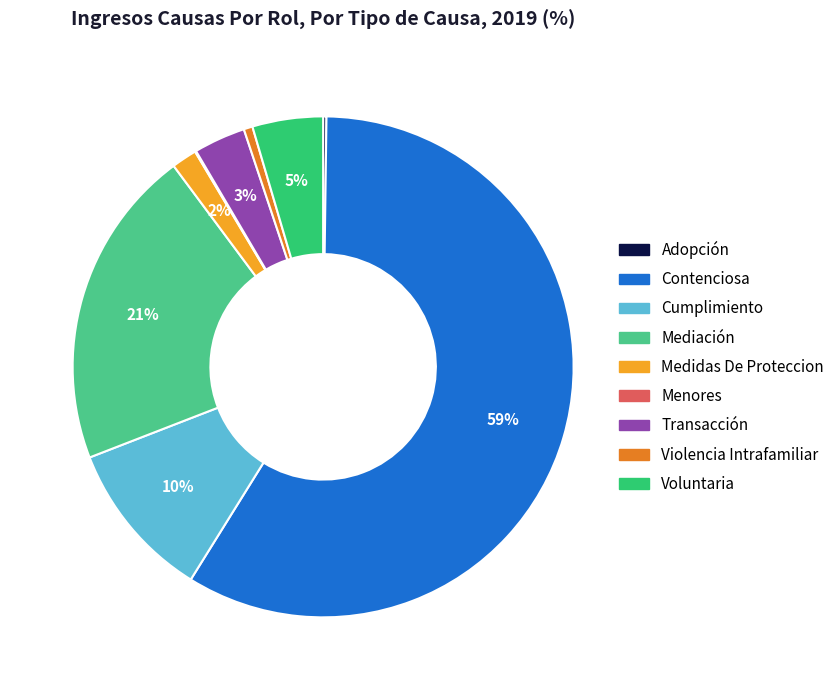

How many segments does this pie chart have?

9